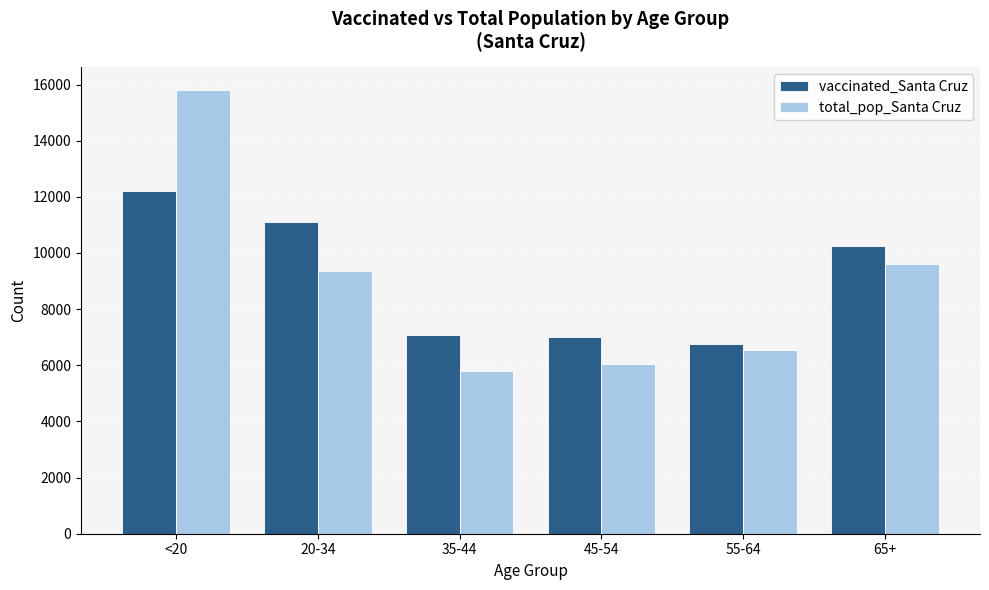

The vaccinated_Santa Cruz series shows 18551 at <20. True or false?

False